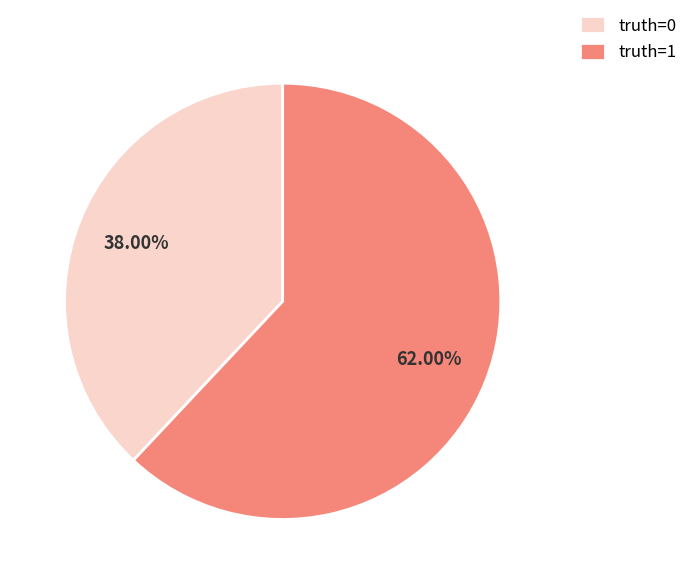

To the nearest percent, what is the combined percentage of truth=1 and truth=0?

100%